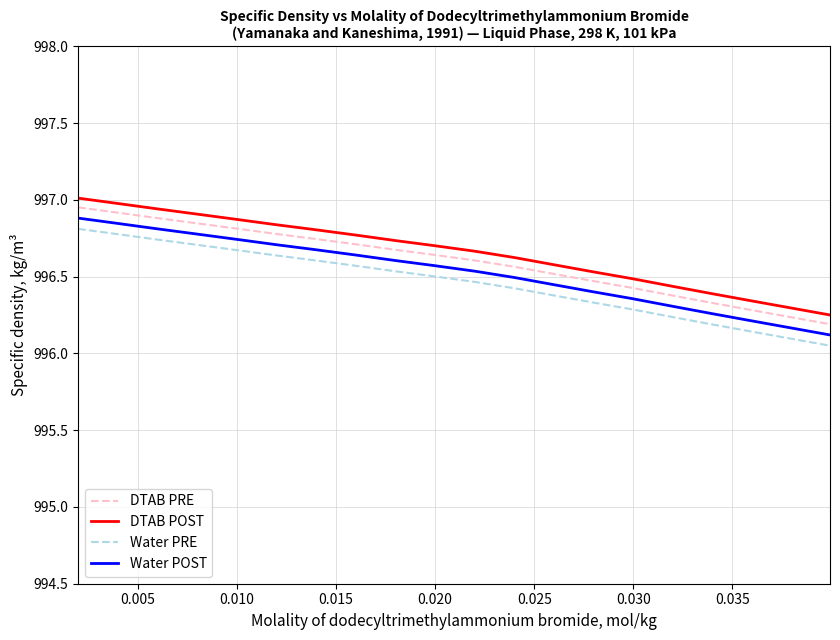

True or false: DTAB POST and DTAB PRE cross at least once.

False